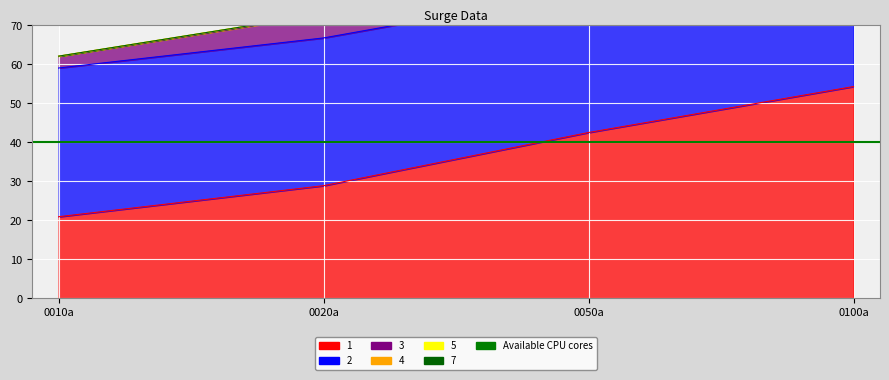

True or false: 3 has more than 0 points higher than both neighbors.

False